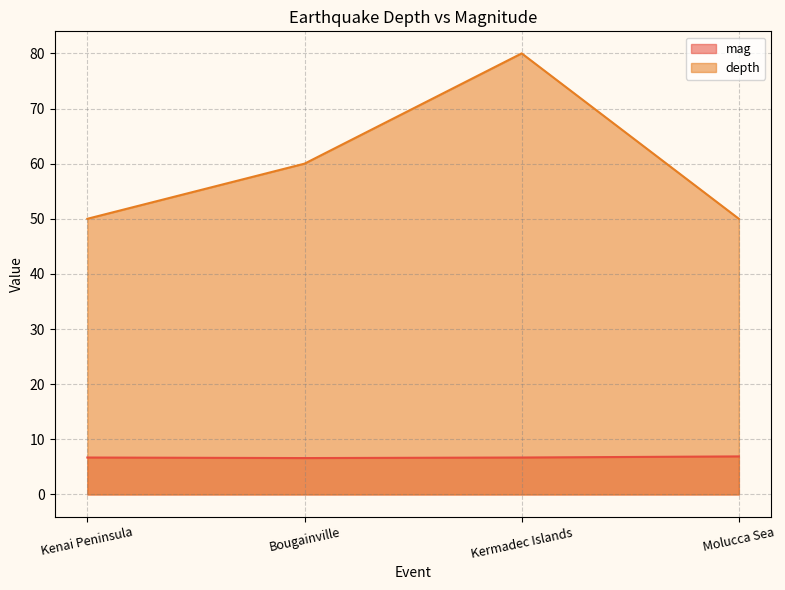

How many lines are shown in the chart?

2